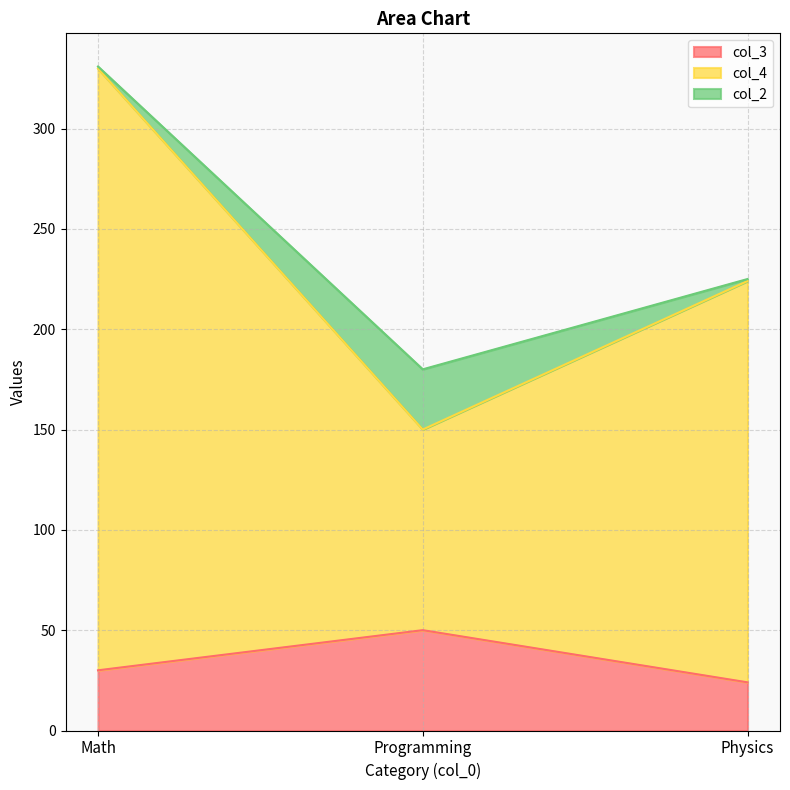

What is the spread (max minus min) of values at Physics?

200.0